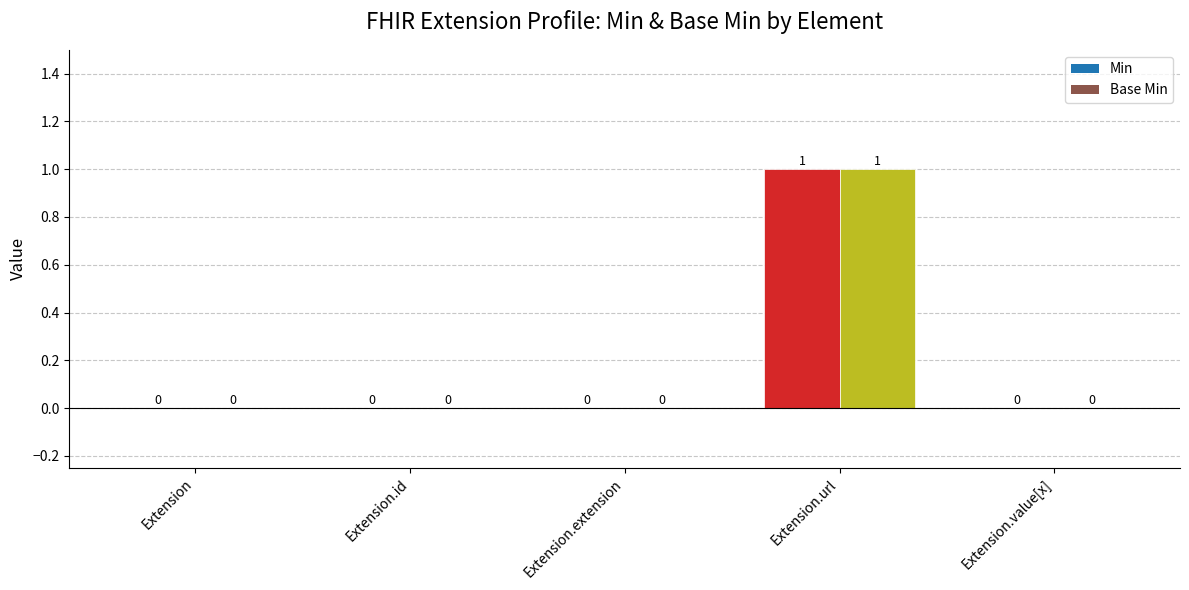

Count the number of categories in the chart.

5